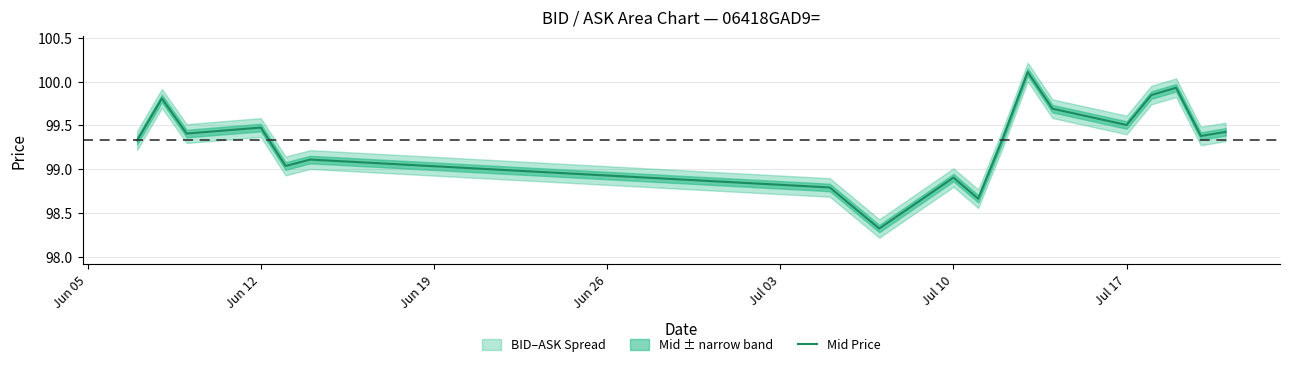

Is it true that Mid Price equals 22.4 at Jul 10?

False